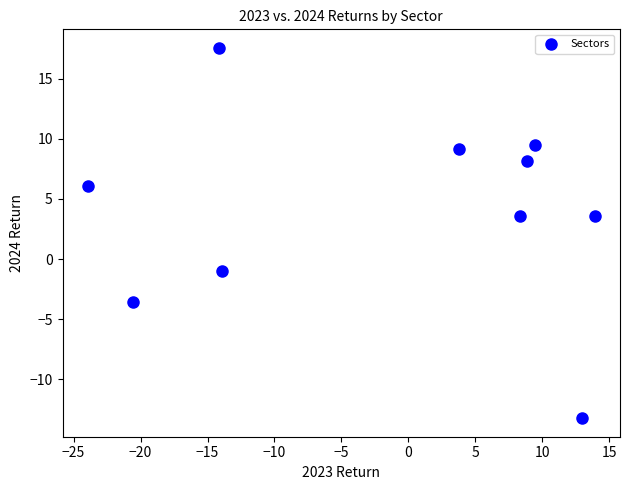

What is the range of X values (max minus min)?

37.8